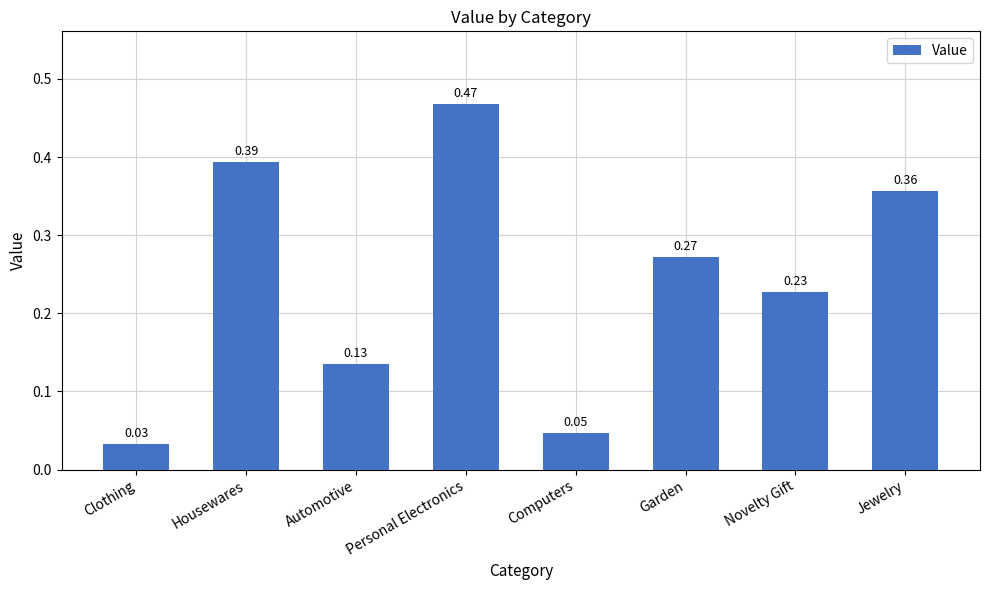

Is it true that the value at Personal Electronics is 0.2?

False